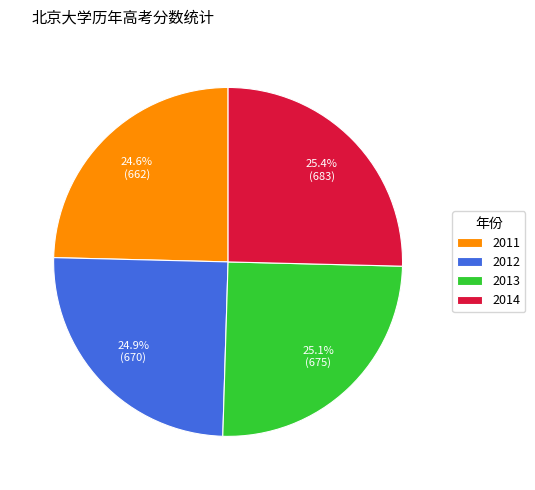

Is it true that 2011 is 10% of the pie?

False